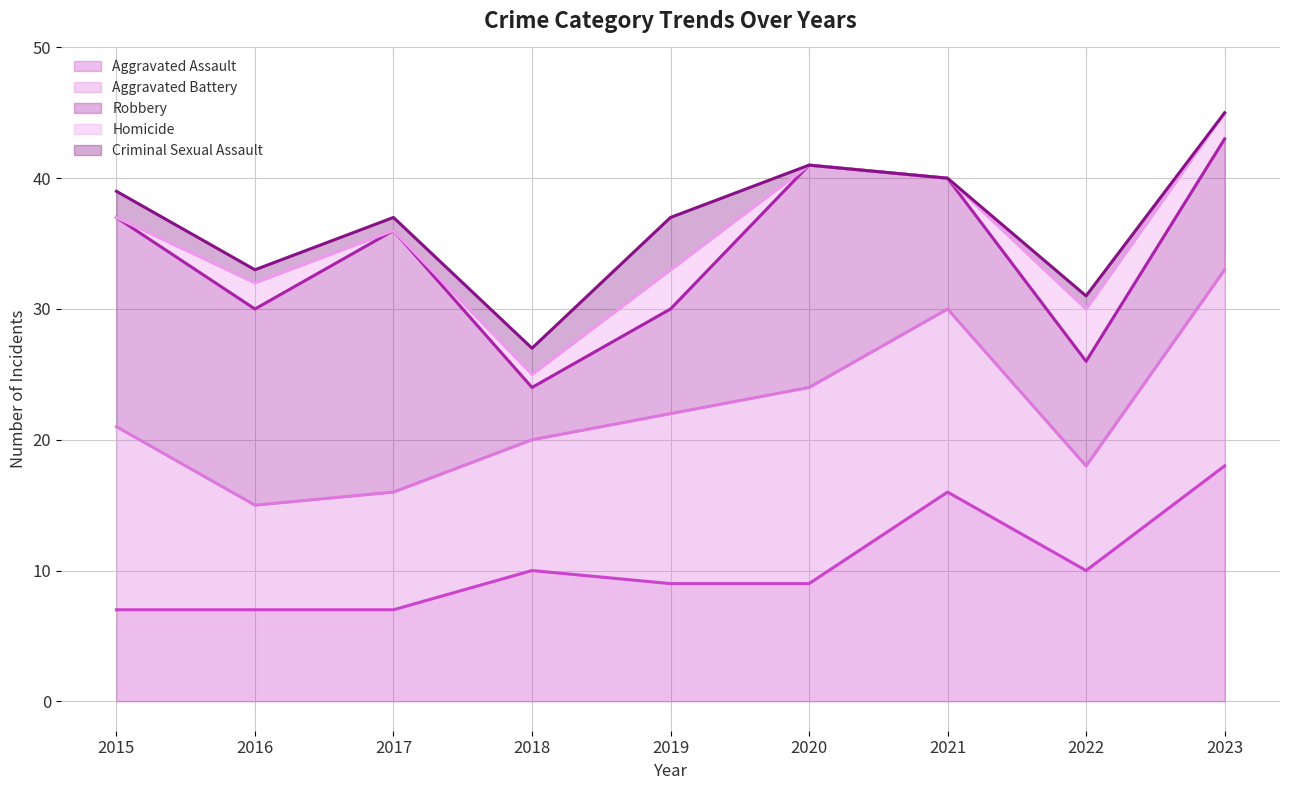

At which category is the sum across all series the highest?

2023